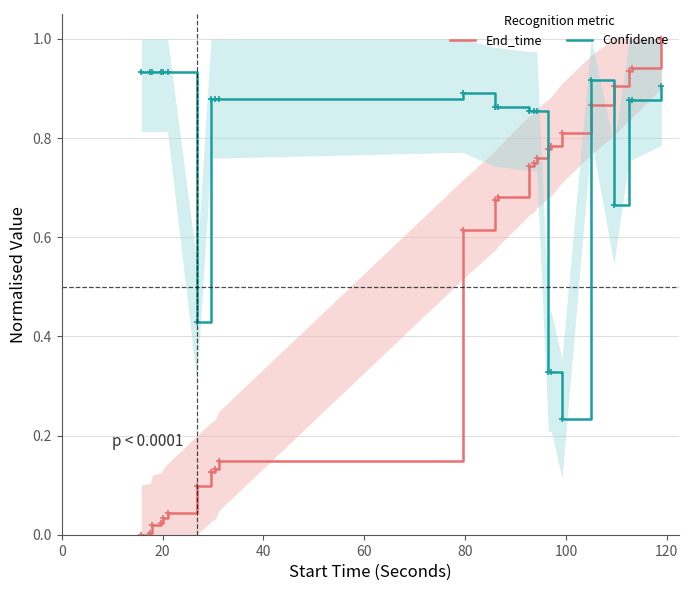

In Confidence, how many points are higher than both neighbors (excluding endpoints)?

2